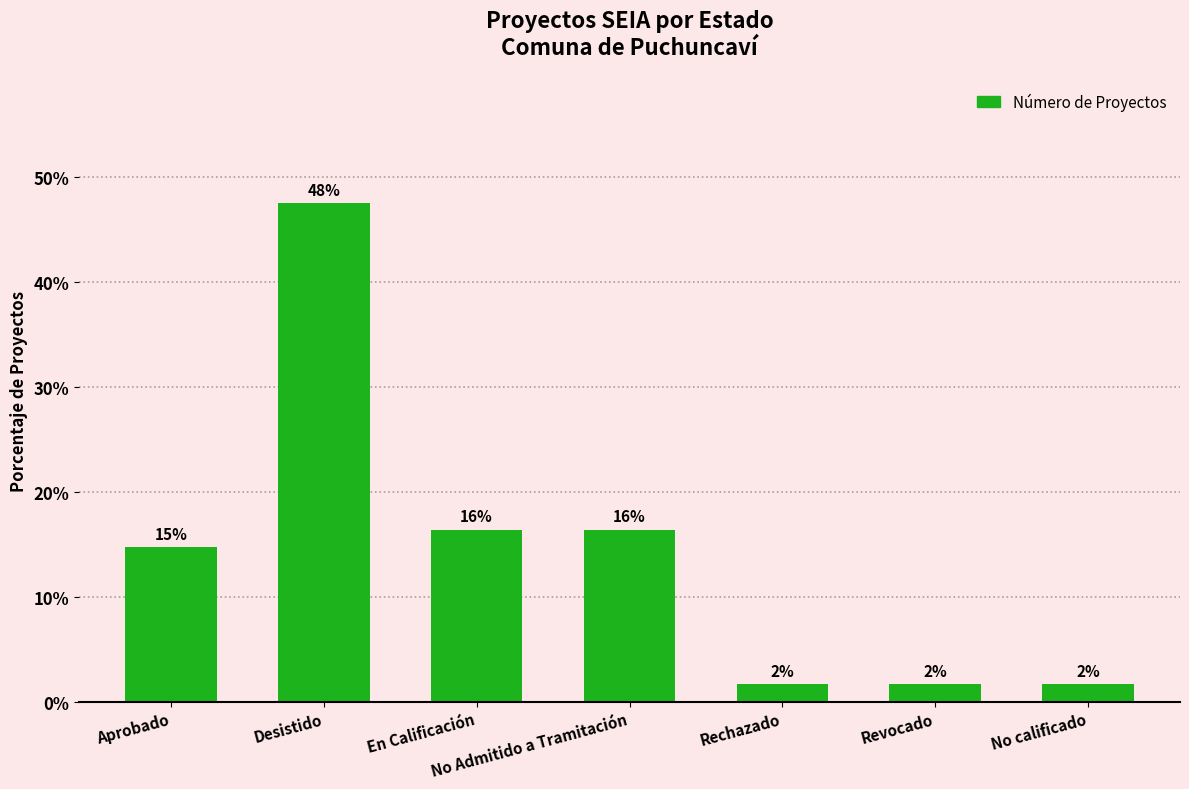

Rank the categories by value from highest to lowest.

Desistido, En Calificación, No Admitido a Tramitación, Aprobado, Rechazado, Revocado, No calificado